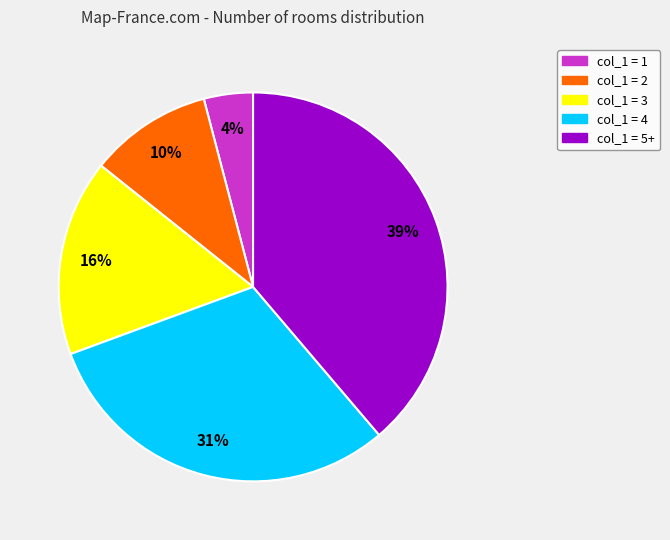

Combined, do col_1 = 3 and col_1 = 1 account for over 50%?

No